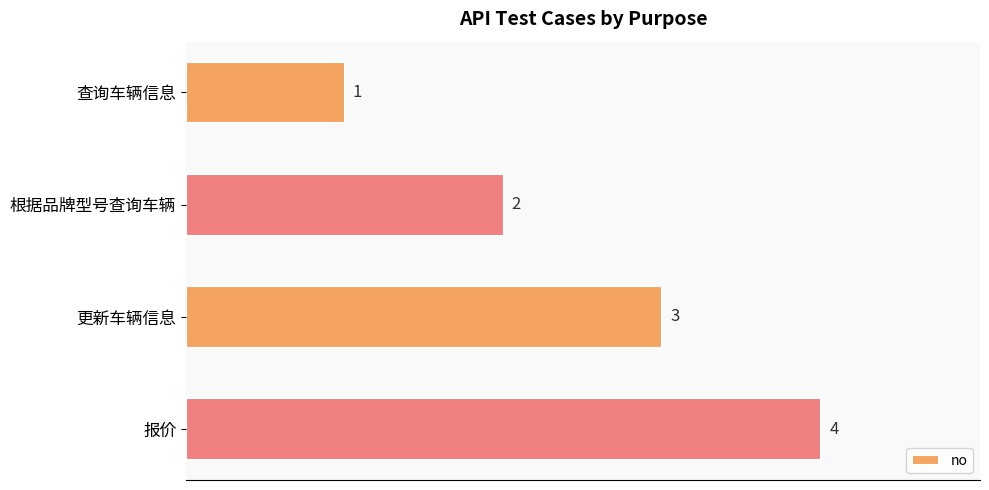

What is the greatest value displayed?

4